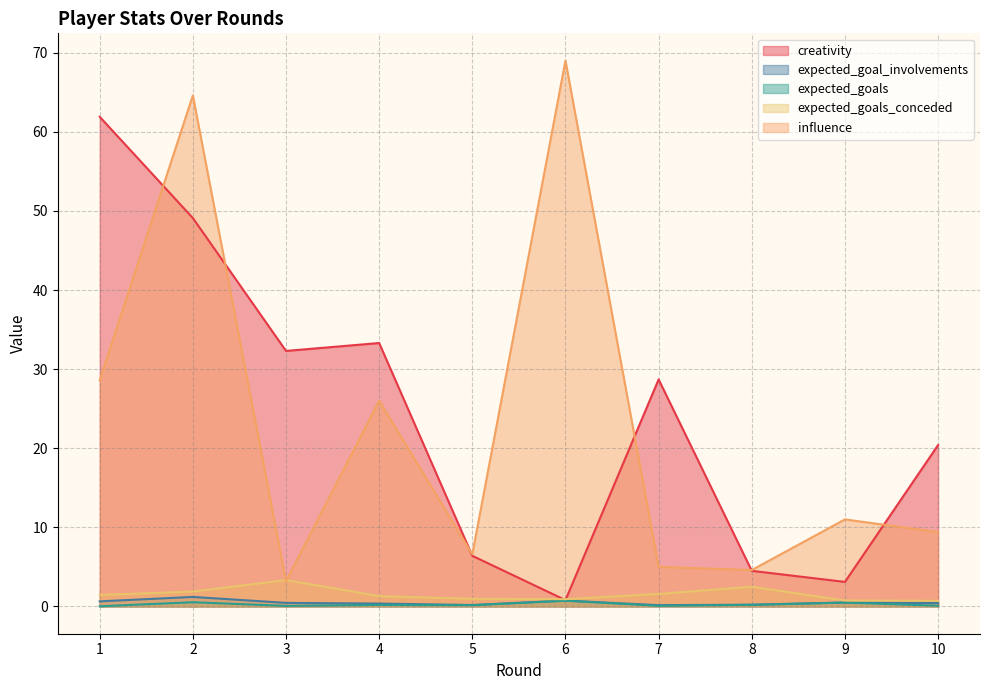

What is the difference between the creativity values at 6 and 1?

61.1